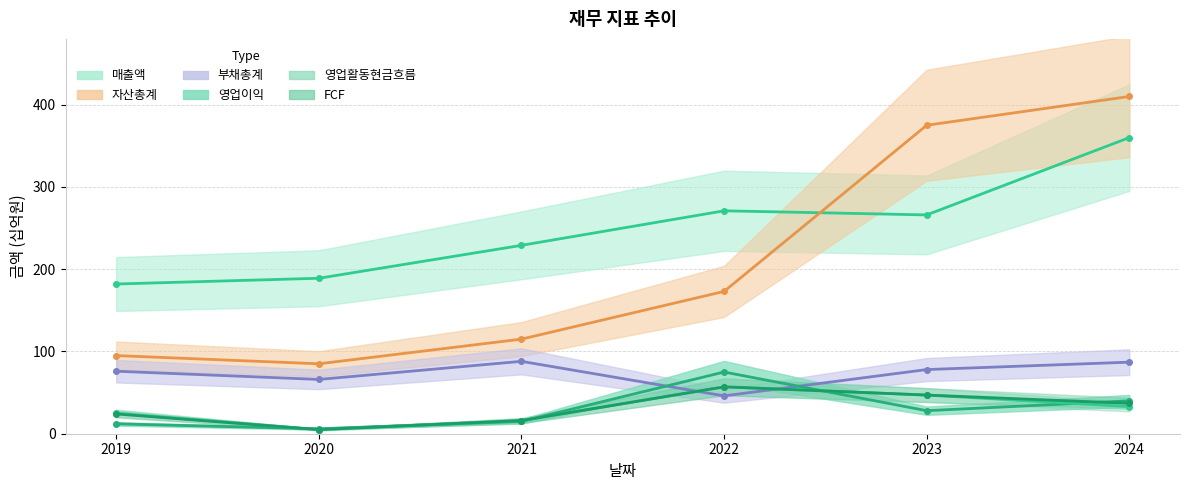

What is the maximum value shown in the chart?

410